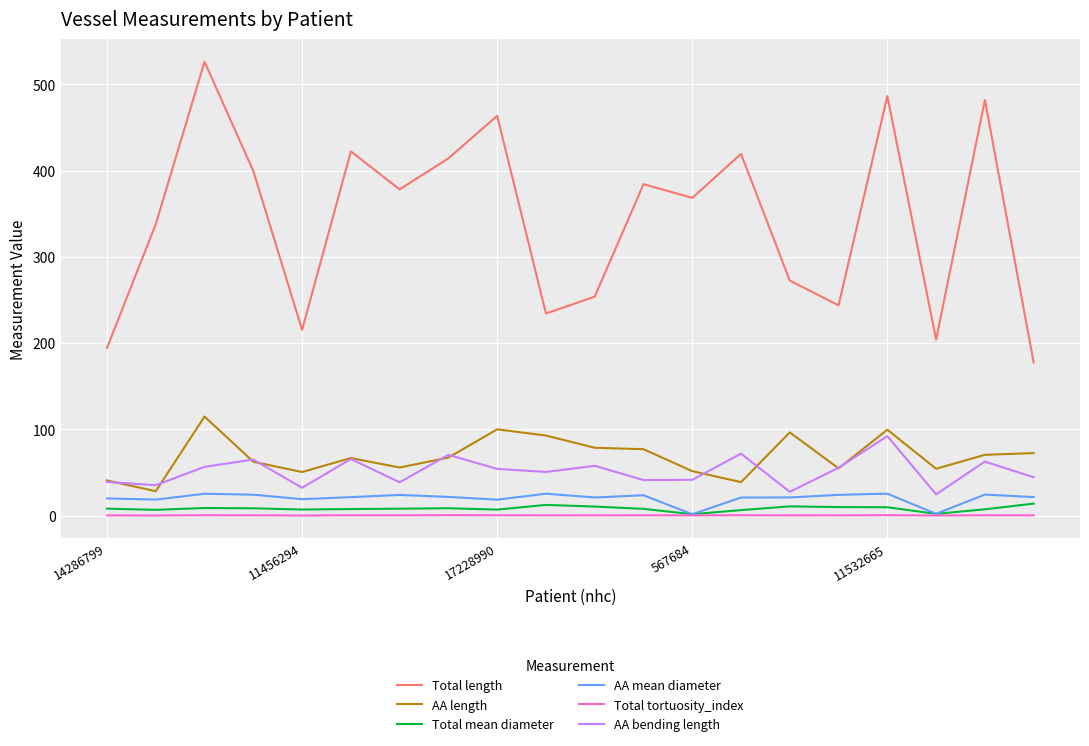

Which series has the widest spread of values?

Total length